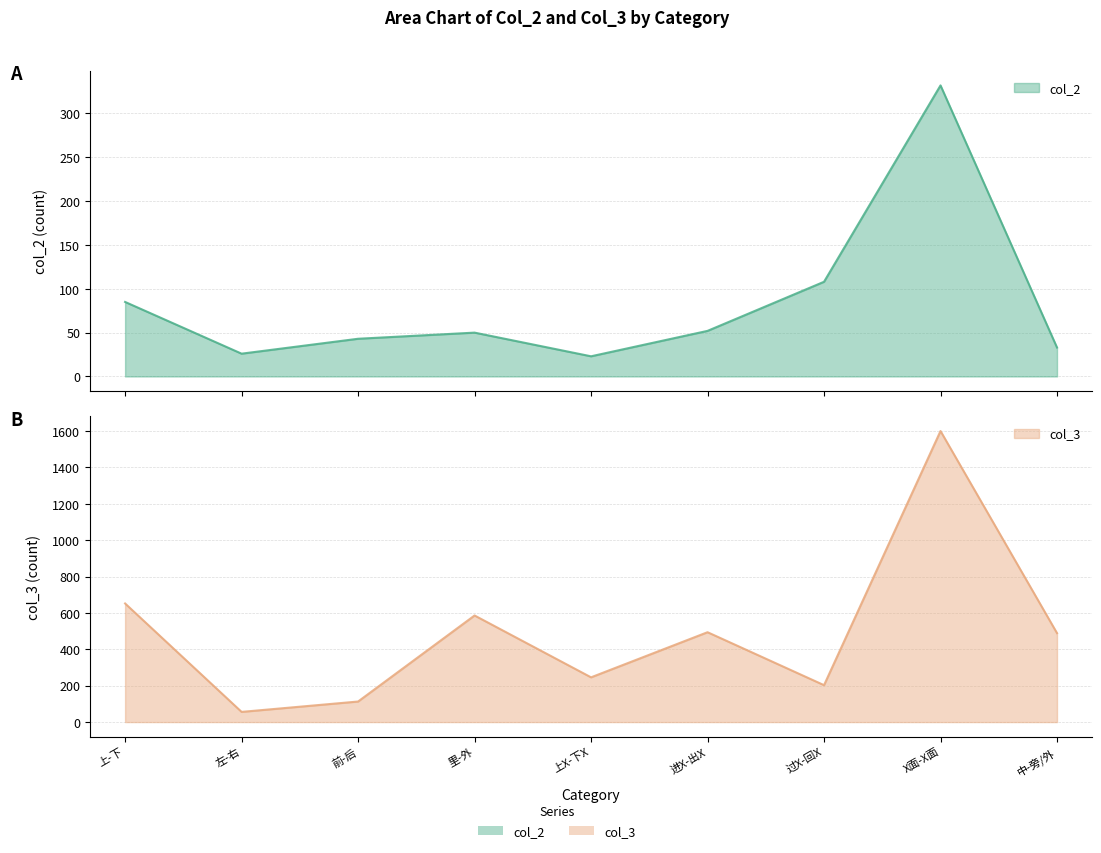

Reading right to left, transcribe all the data shown in this chart.

col_2: 33	332	108	52	23	50	43	26	85
col_3: 489	1600	203	494	246	586	113	56	652